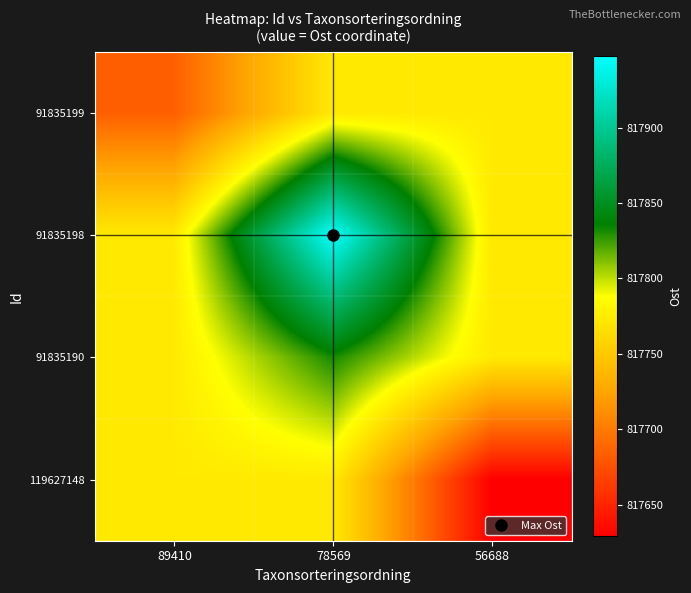

What is the spread (max minus min) of values at 89410?

88.8